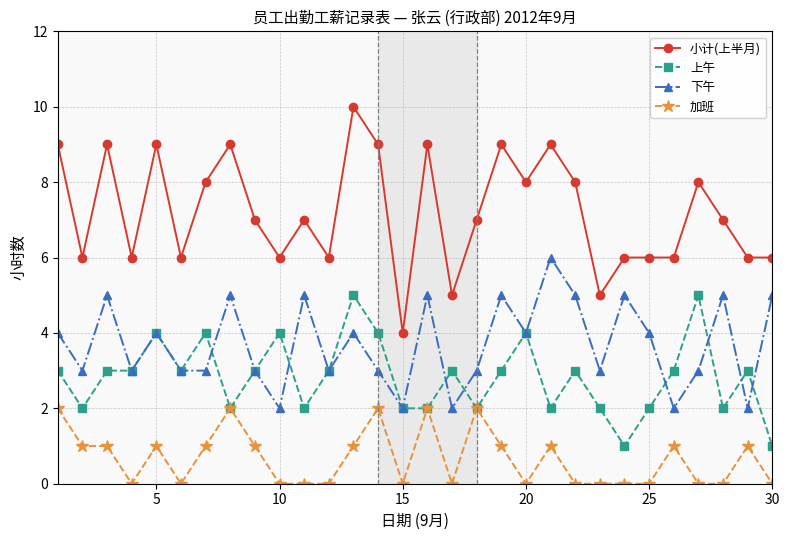

Which series has the largest range (max minus min)?

小计(上半月)